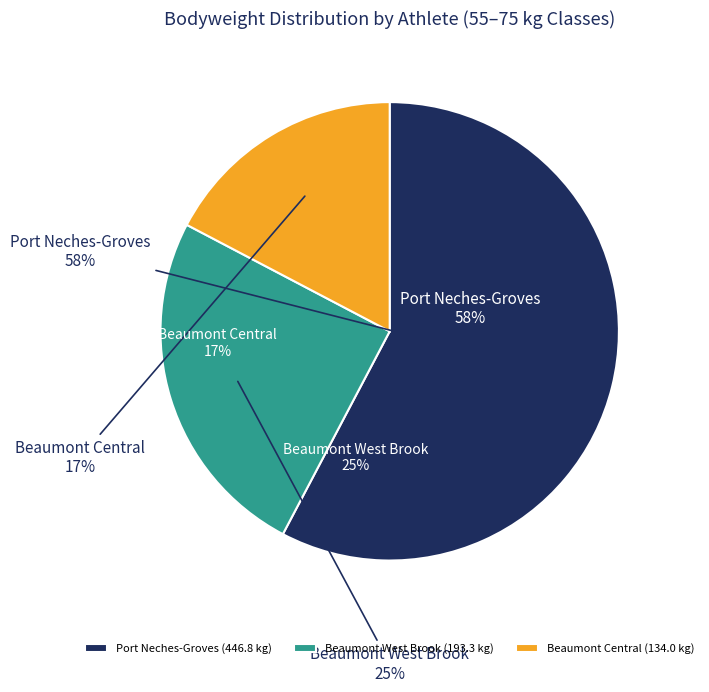

Does any single category account for the majority?

No